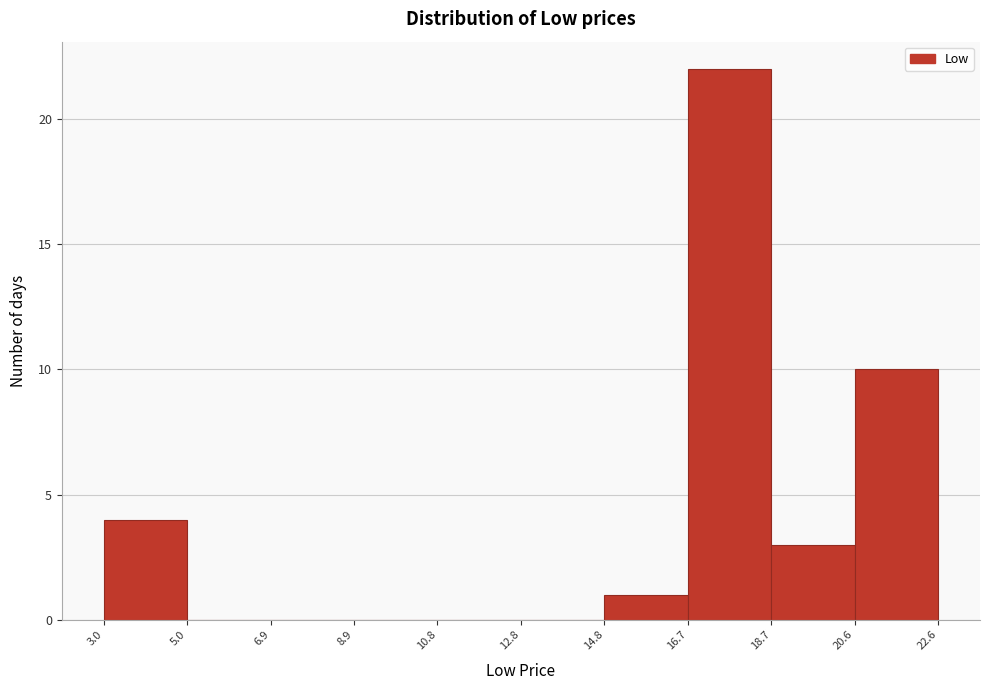

Reading left to right, list every bar in this chart as the range it spans on the x-axis followed by its height. The values are not printed on the chart, so give them approximately, as read against the axis.

3.0 to 5.0: 4
5.0 to 6.9: 0
6.9 to 8.9: 0
8.9 to 10.8: 0
10.8 to 12.8: 0
12.8 to 14.8: 0
14.8 to 16.7: 1
16.7 to 18.7: 22
18.7 to 20.6: 3
20.6 to 22.6: 10